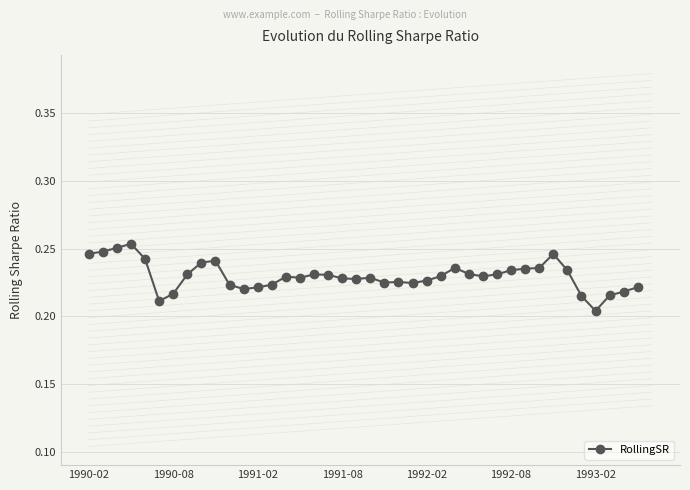

How many categories are shown in the chart?

40